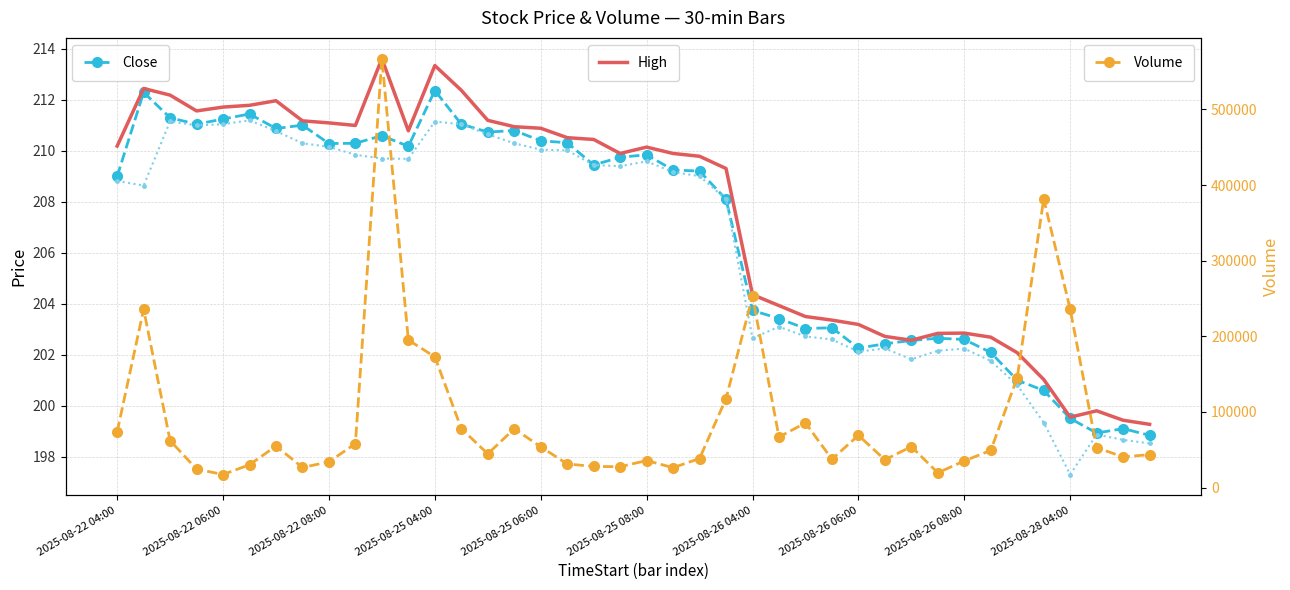

Rank the series at 34 from lowest to highest value.

Low, Close, High, Volume